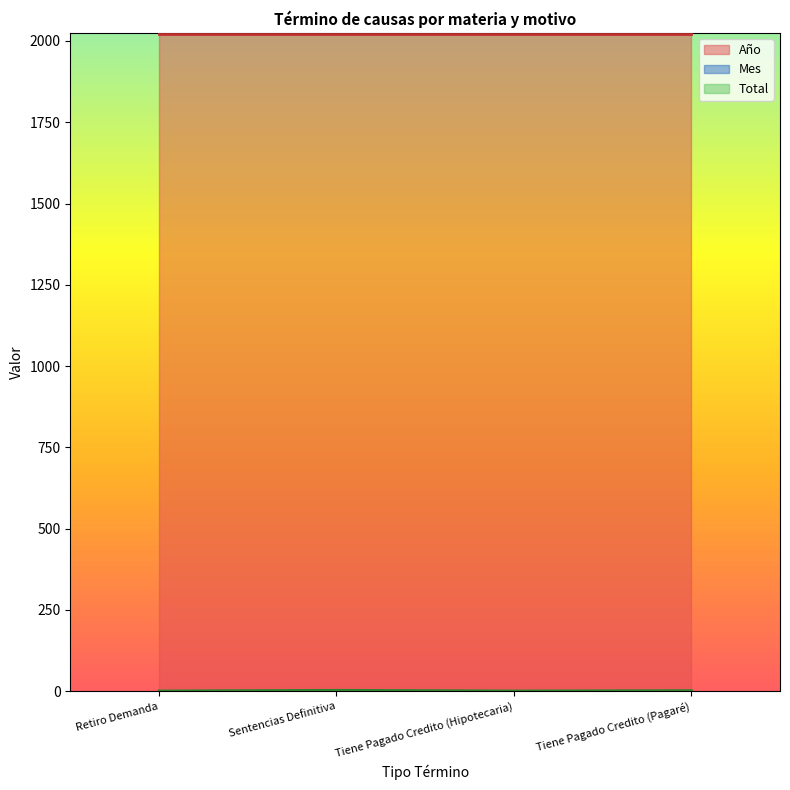

The Año series shows 2021 at Retiro Demanda. True or false?

True